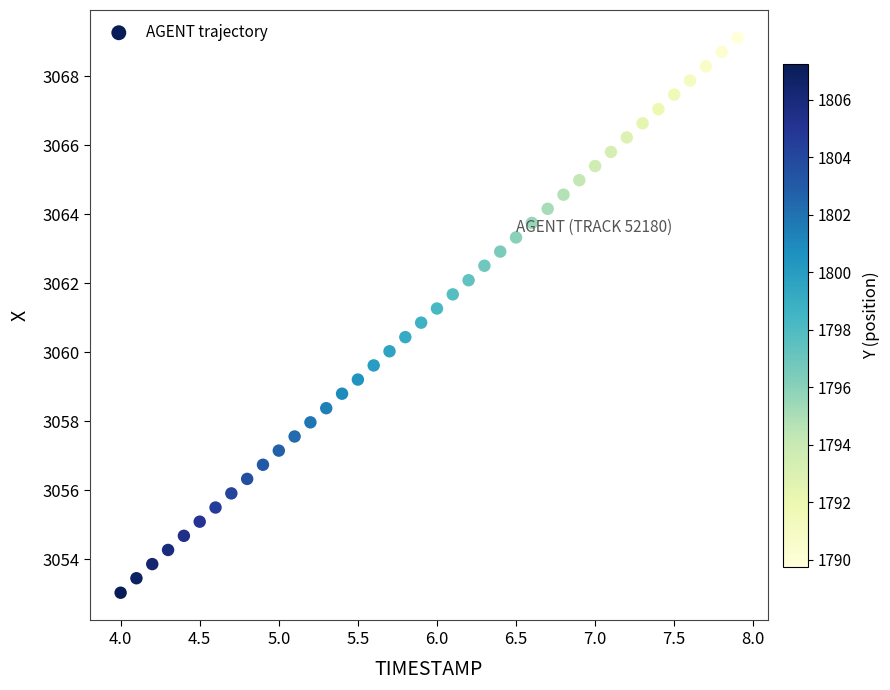

What is the range of X values (max minus min)?

3.9